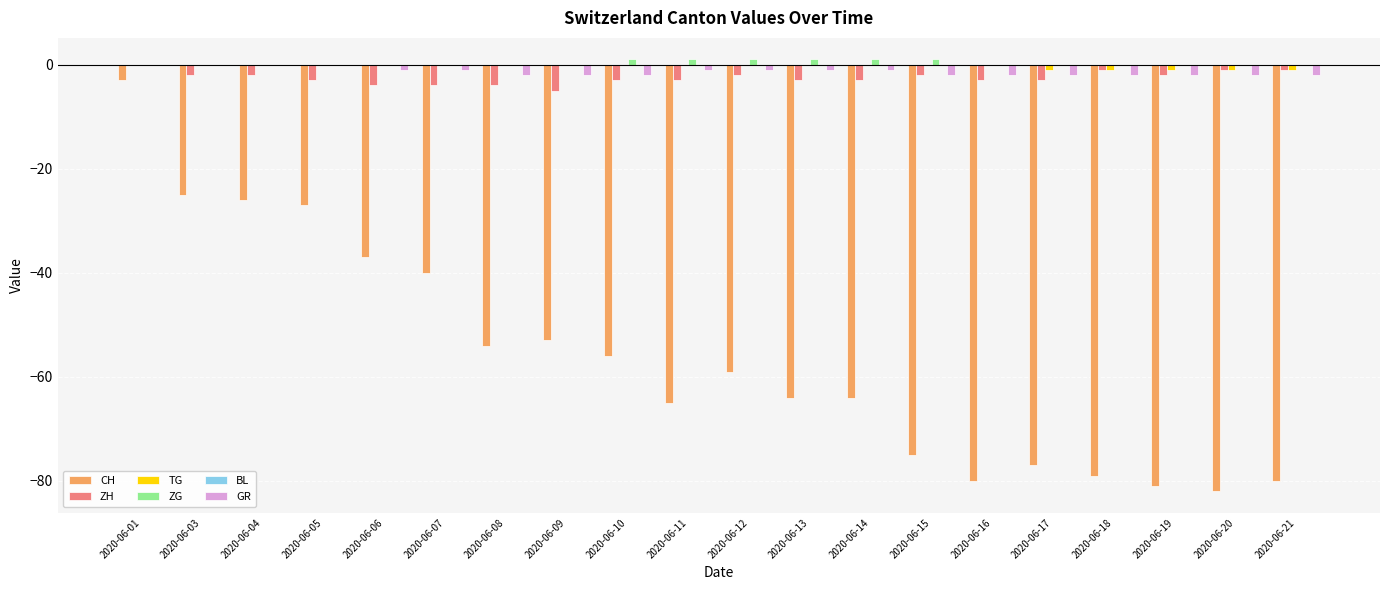

What is the greatest value displayed?

1